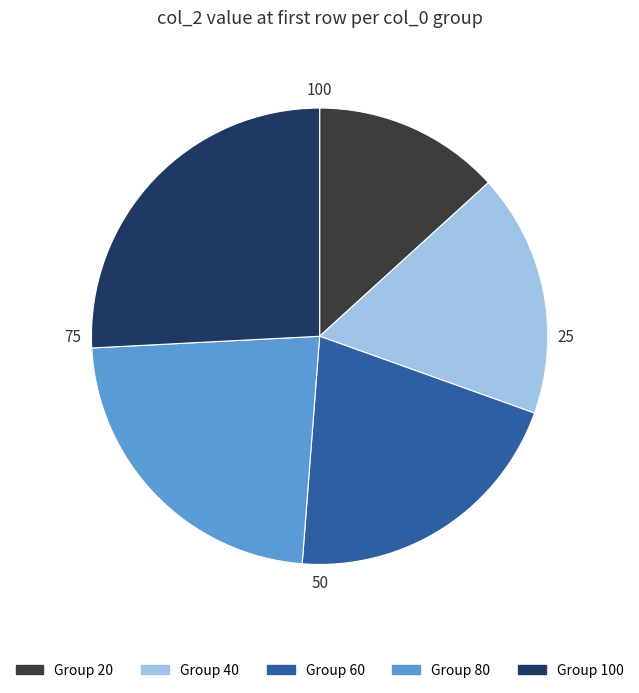

Is there a majority slice in this chart?

No